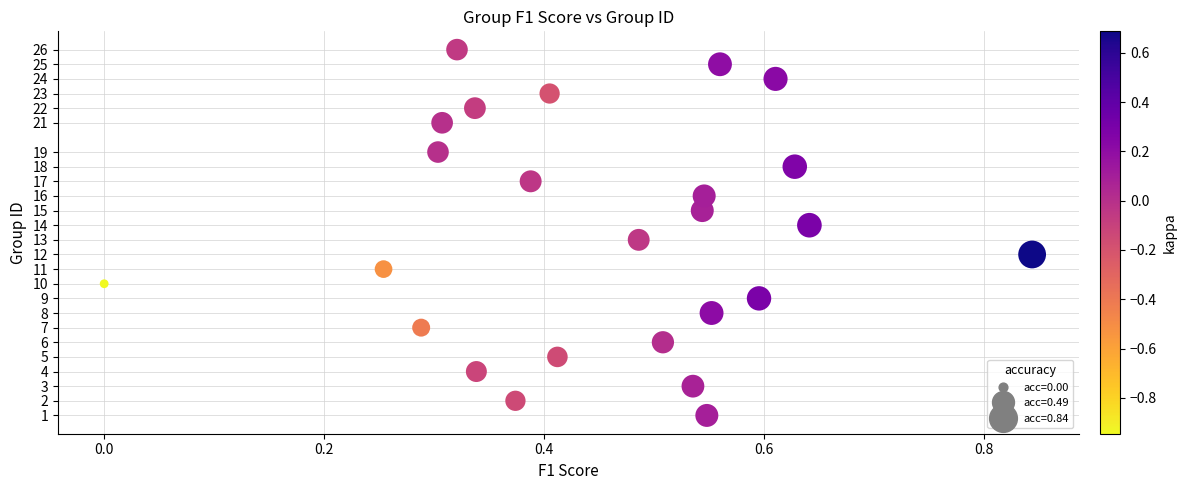

What is the range of Y values (max minus min)?

25